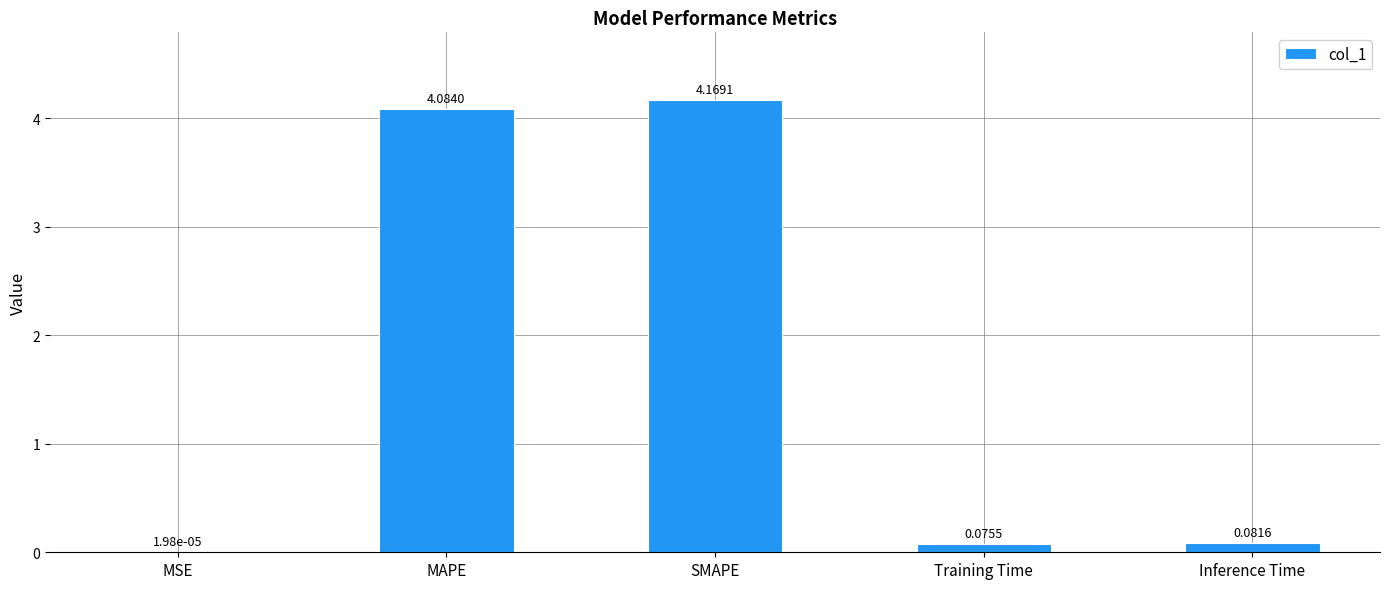

What is the sum of all values?

8.4